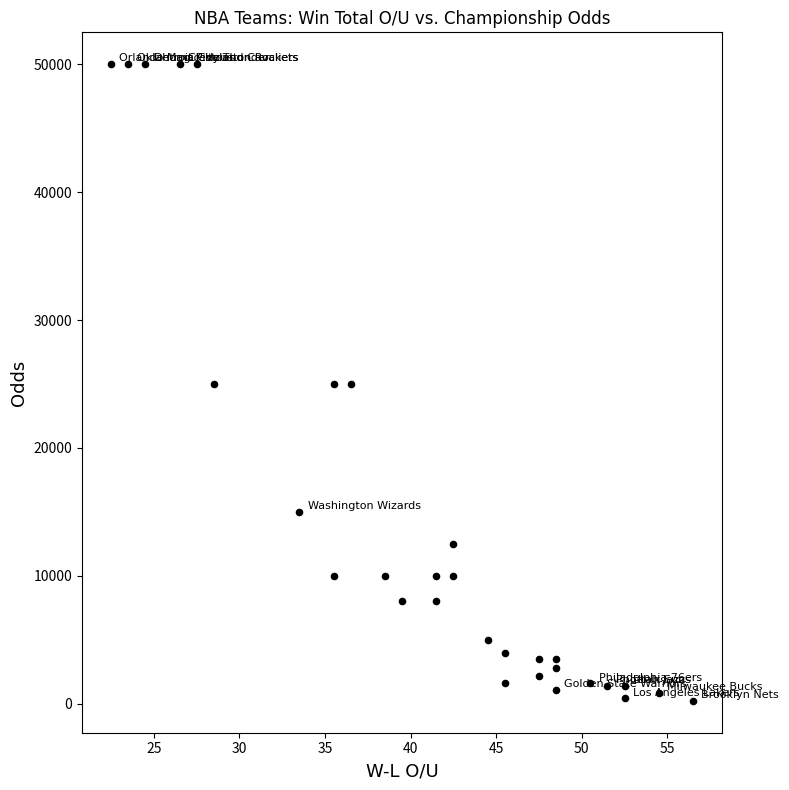

What is the range of Y values (max minus min)?

49770